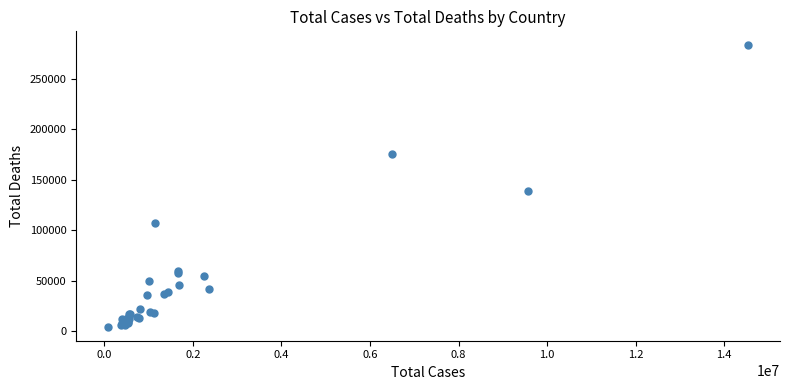

What Y value in the scatter plot is closest to 143733?

139227